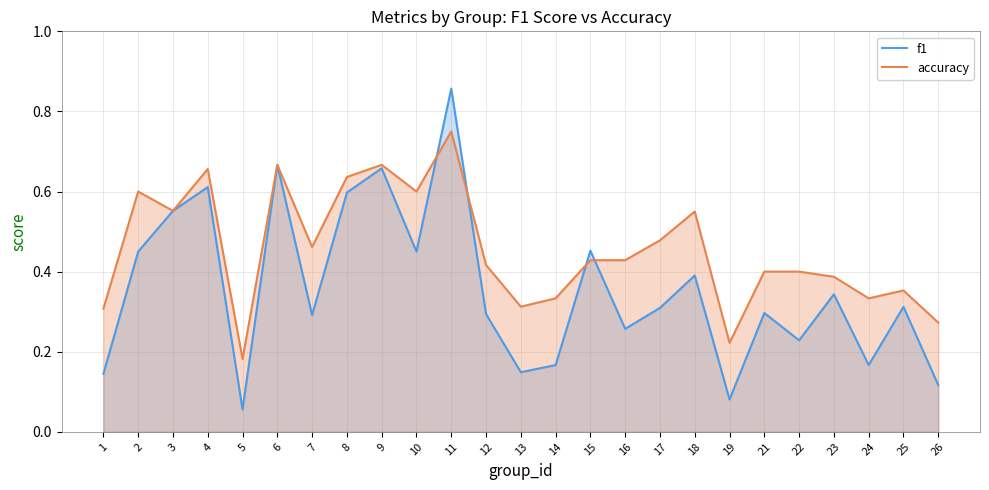

How many lines are shown in the chart?

2